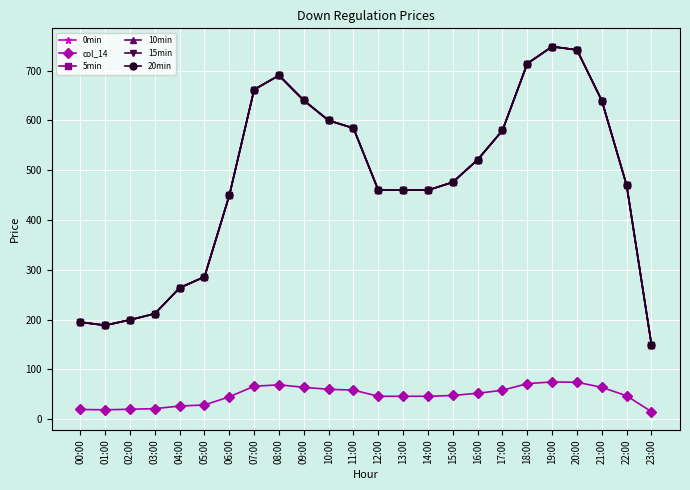

Does the chart have visible grid lines?

Yes